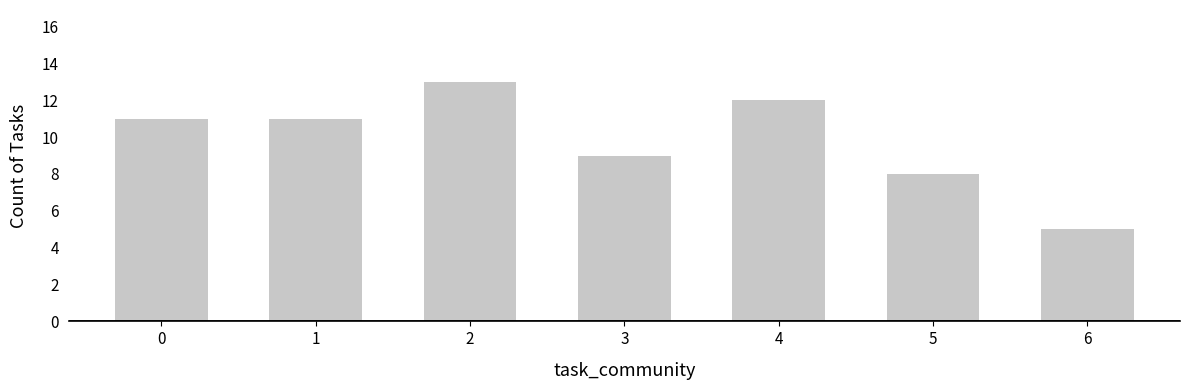

Is it true that the value at 5 is 6?

False